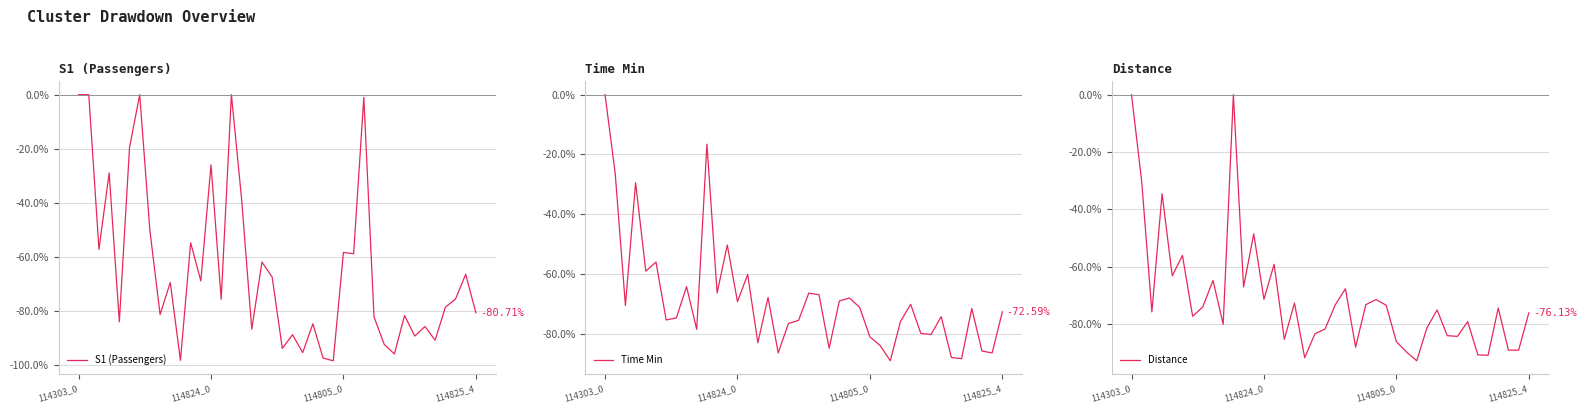

How many lines are shown in the chart?

3